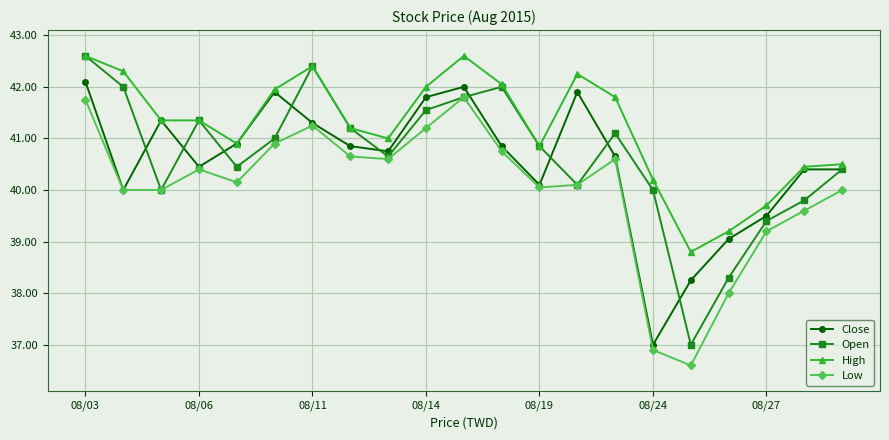

Is this an area chart (filled region under the line)?

No